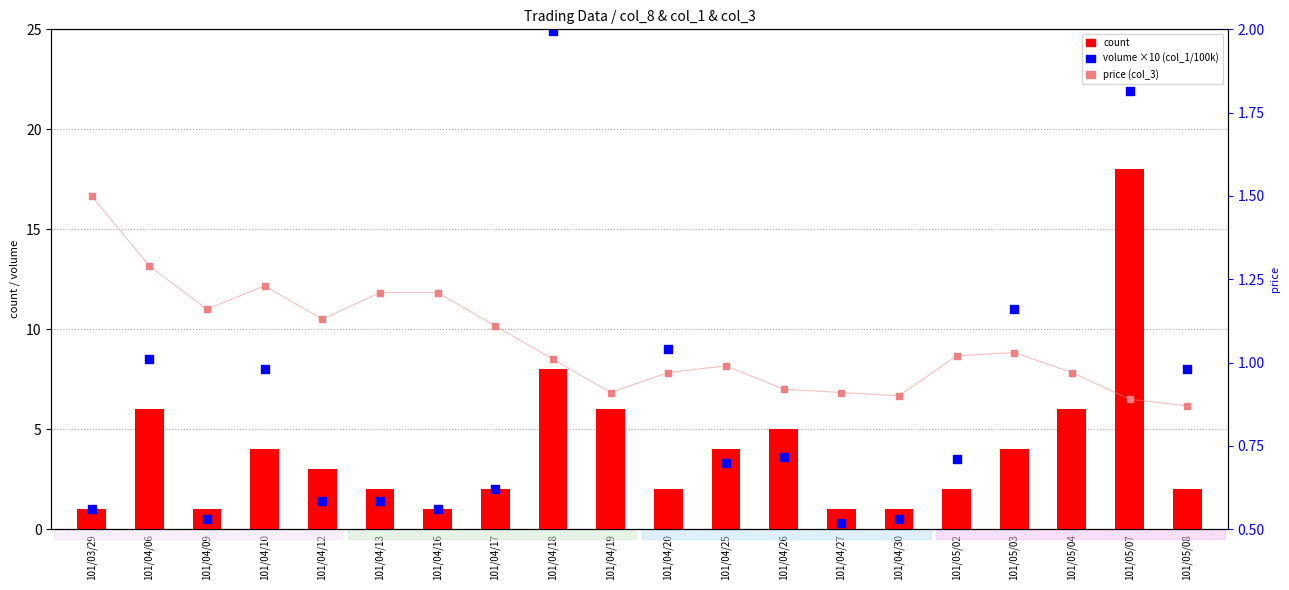

What is the total value across all series at 101/05/04?

32.9